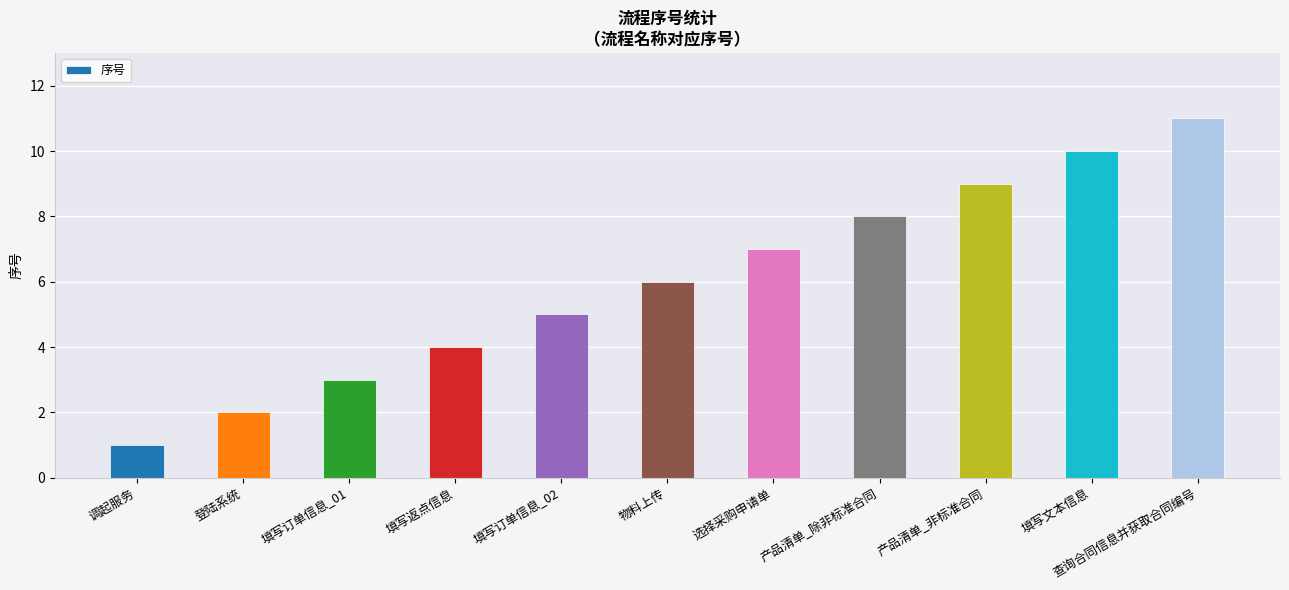

How many values are below 6?

5